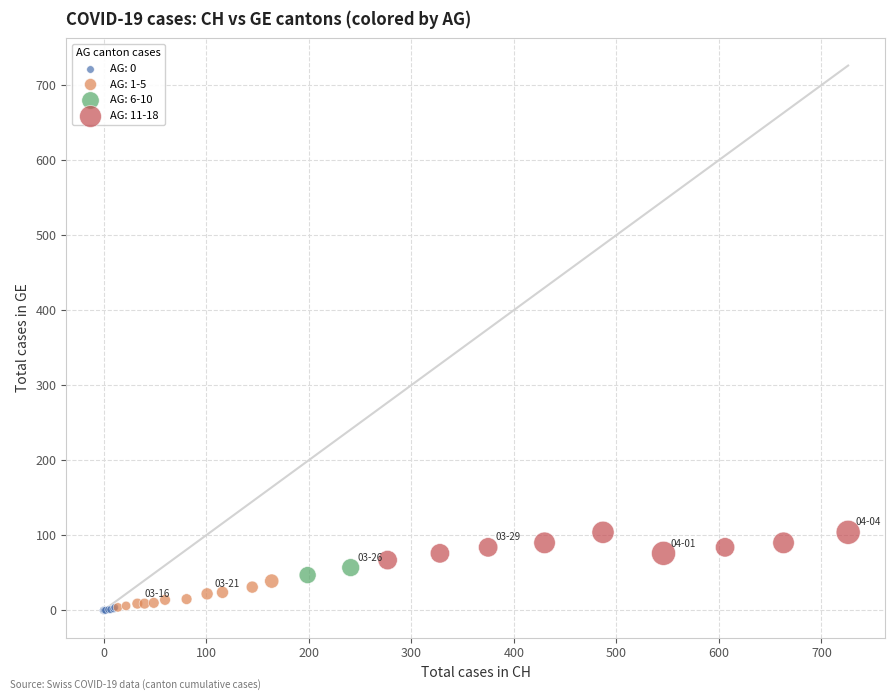

What are all the series names shown in the legend?

AG: 0, AG: 1-5, AG: 6-10, AG: 11-18